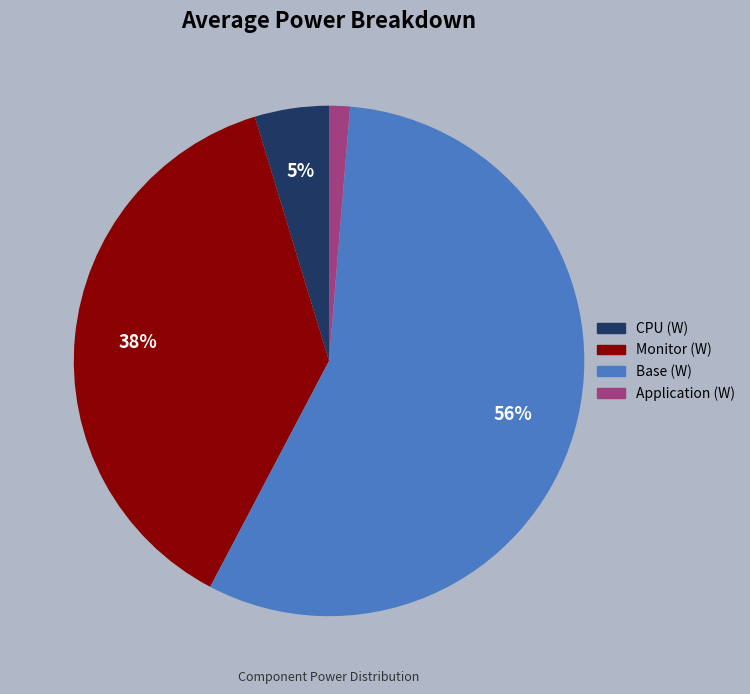

To the nearest percent, what is the average slice percentage?

25%